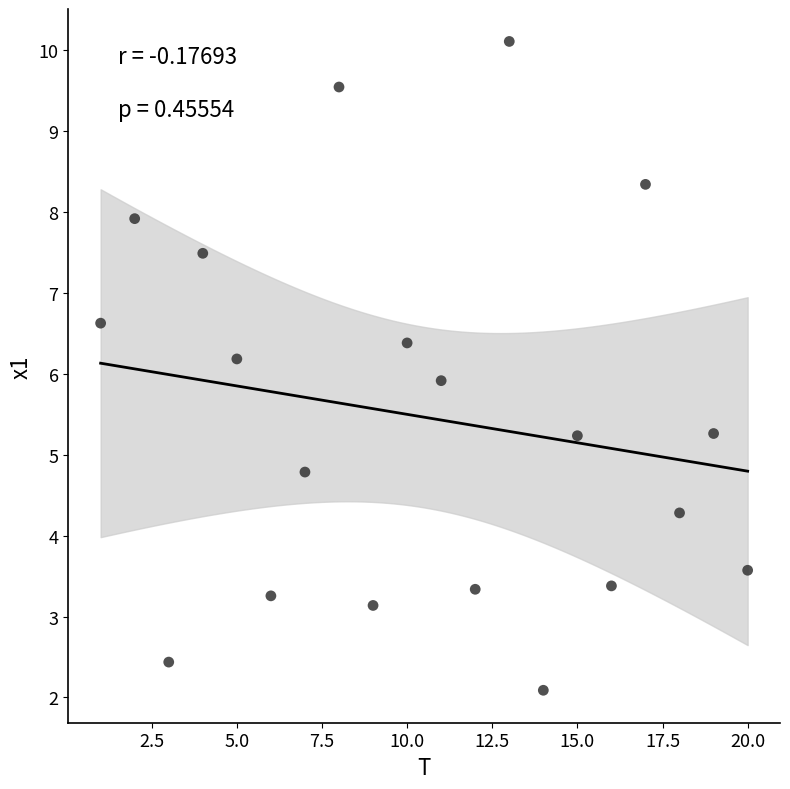

What is the range of X values (max minus min)?

19.0